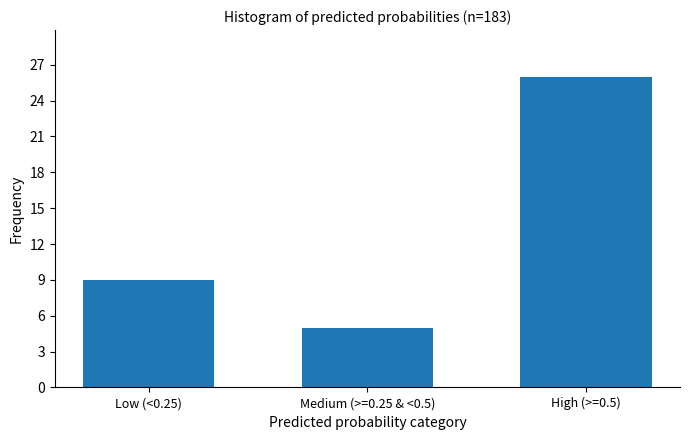

Reading right to left, what are all the values shown in this chart?

26	5	9